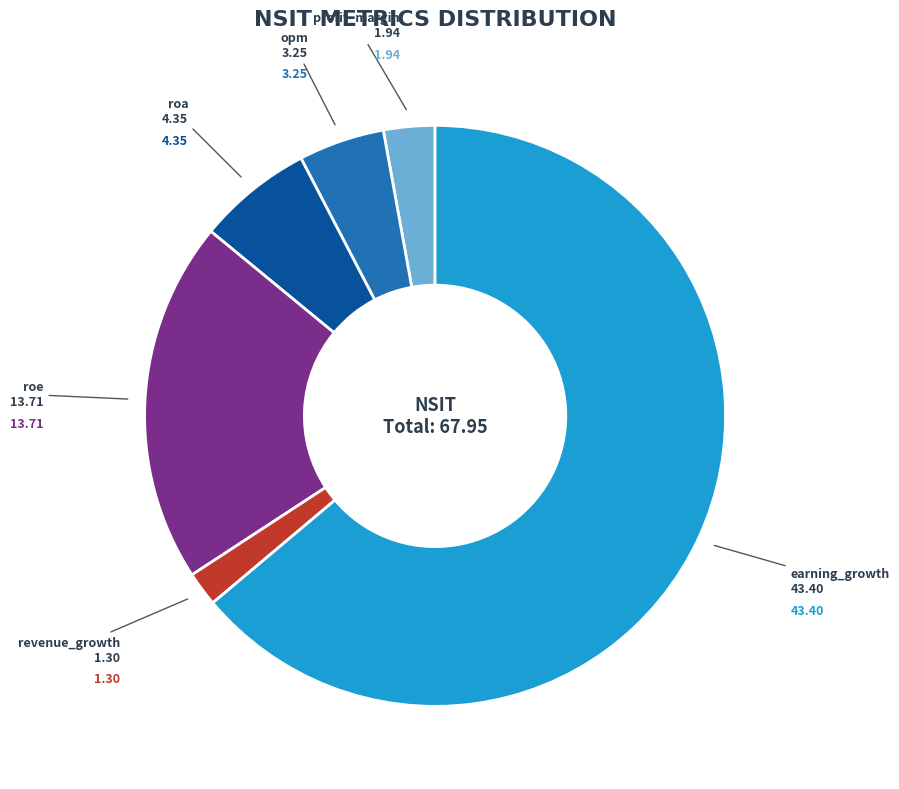

Is earning_growth the majority of the pie?

Yes